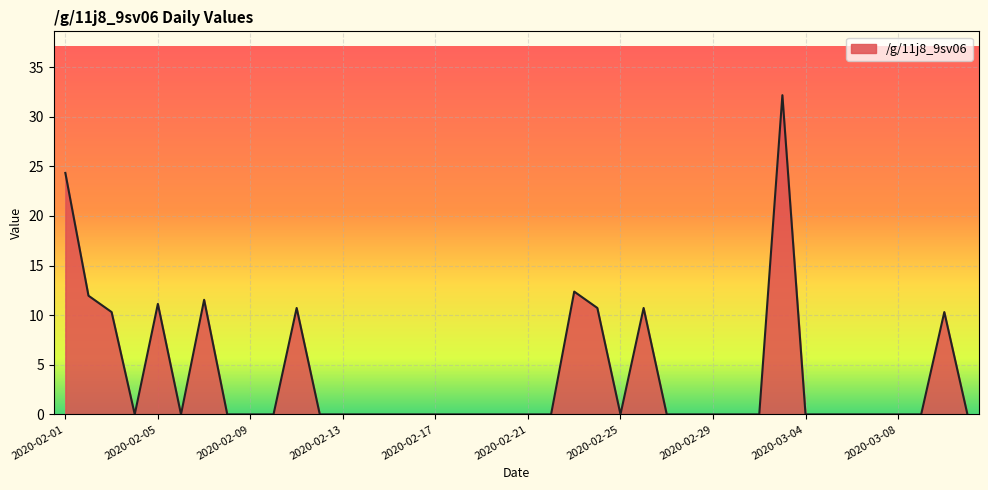

What is the greatest value displayed?

32.2